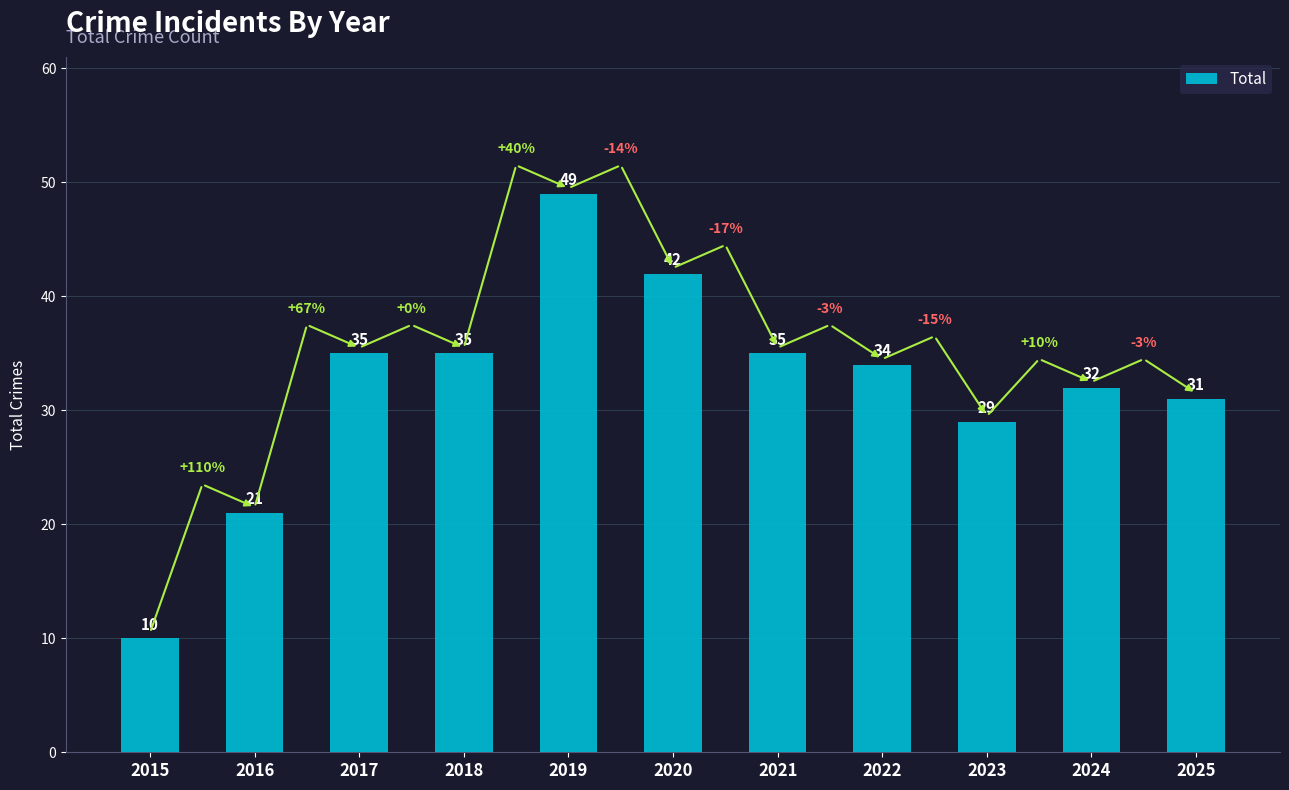

At which category does the chart reach its minimum across all series?

2015